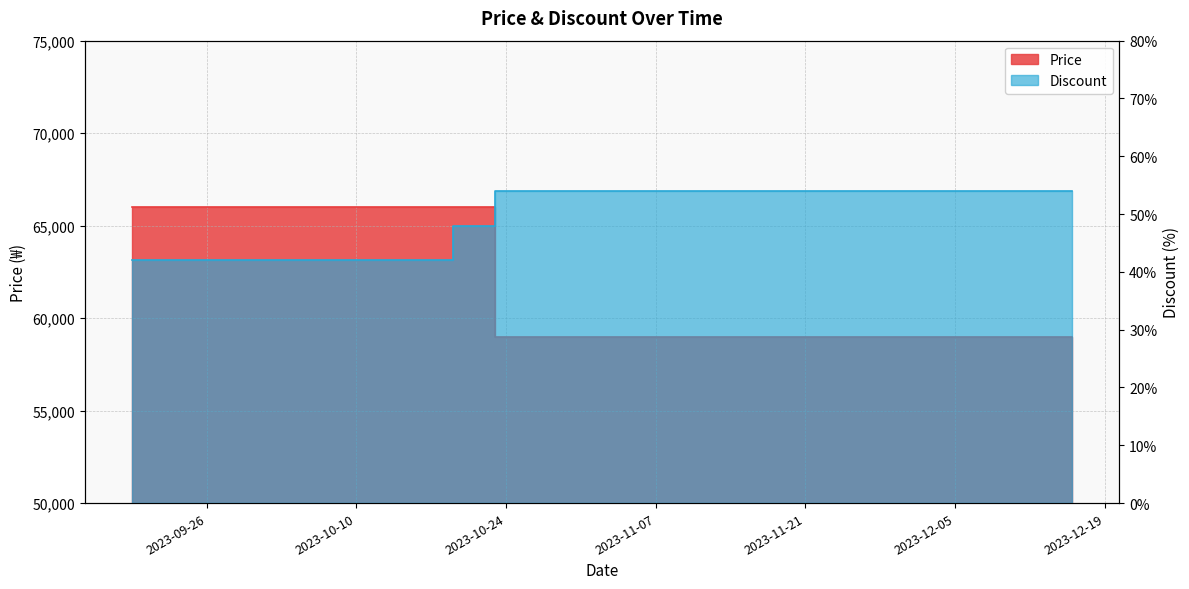

At which label is Price closest to 62500?

2023-09-19